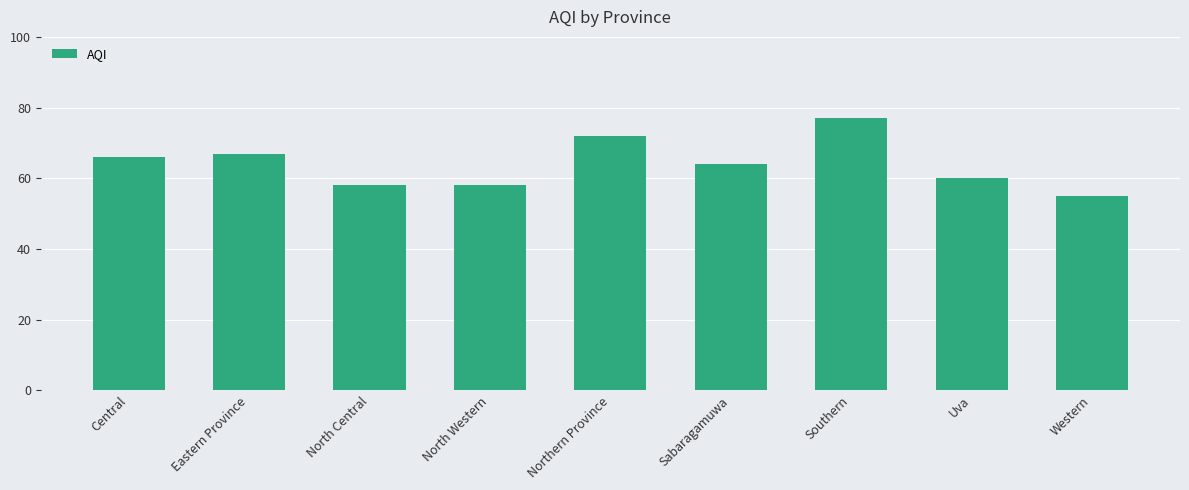

What is the ratio of the value at Northern Province to the value at Sabaragamuwa?

1.1